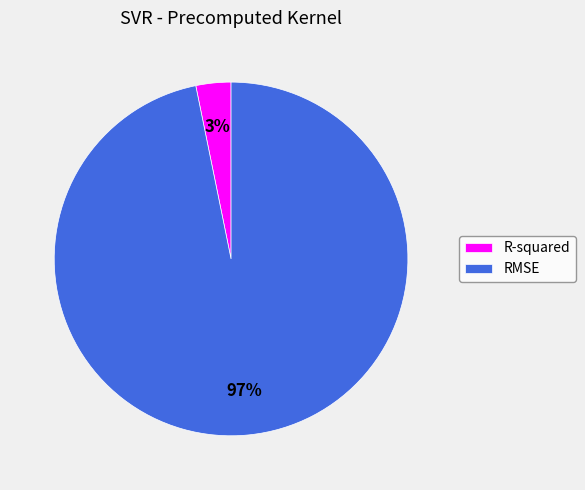

True or false: RMSE accounts for 97% of the total.

True